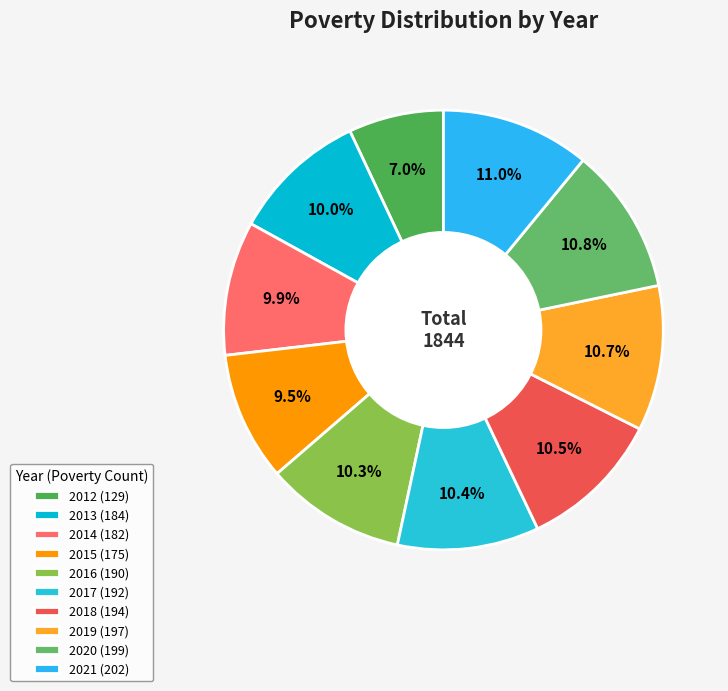

To the nearest percent, what portion does 2018 represent?

11%